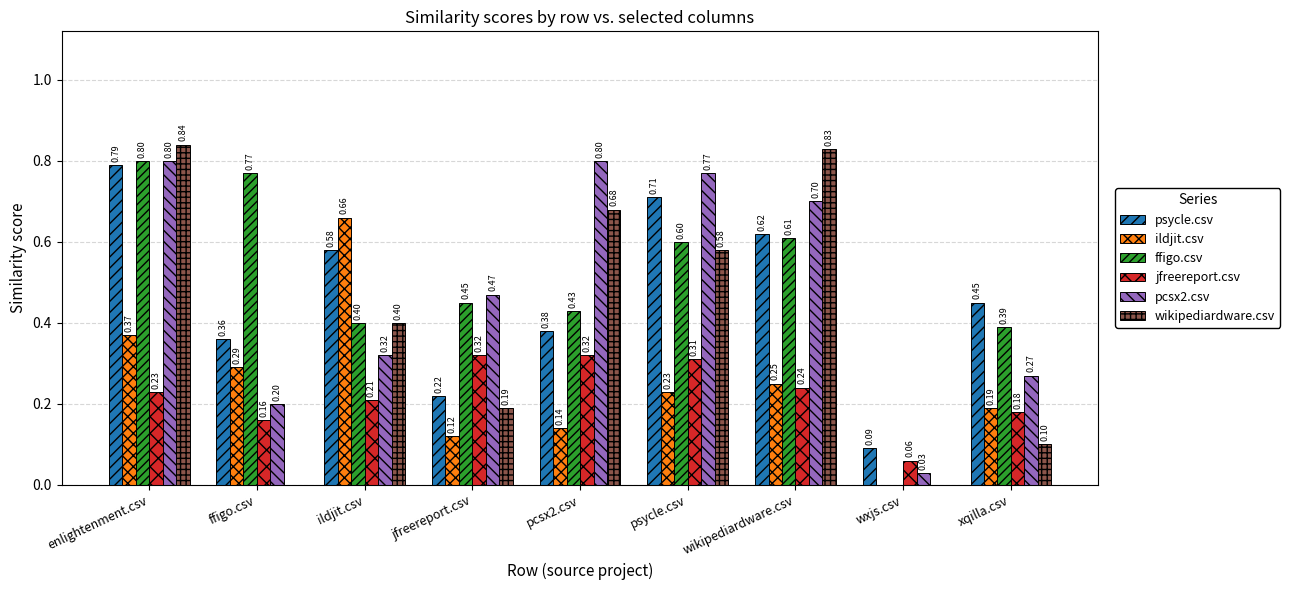

Which series changed the most between jfreereport.csv and psycle.csv?

psycle.csv